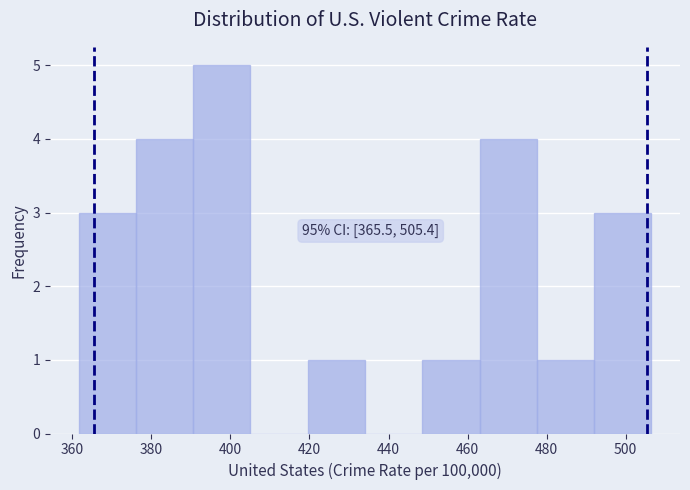

Which range on the x-axis has the tallest bar?

390 to 406